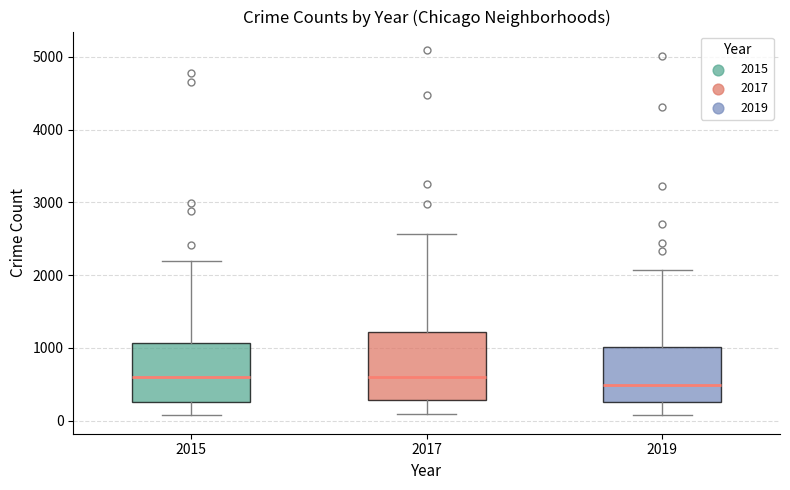

Where does the upper whisker of the box at x = 2015 end on the y-axis? The values are not printed on the chart, so give them approximately, as read against the axis.

2200